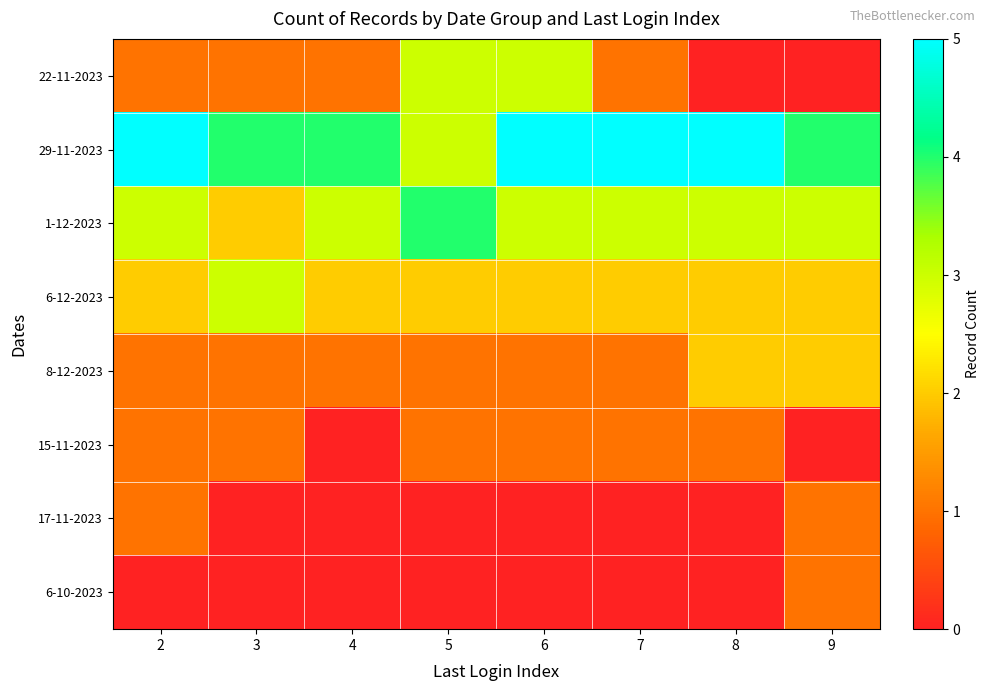

Which has a higher value, 7 or 9?

7